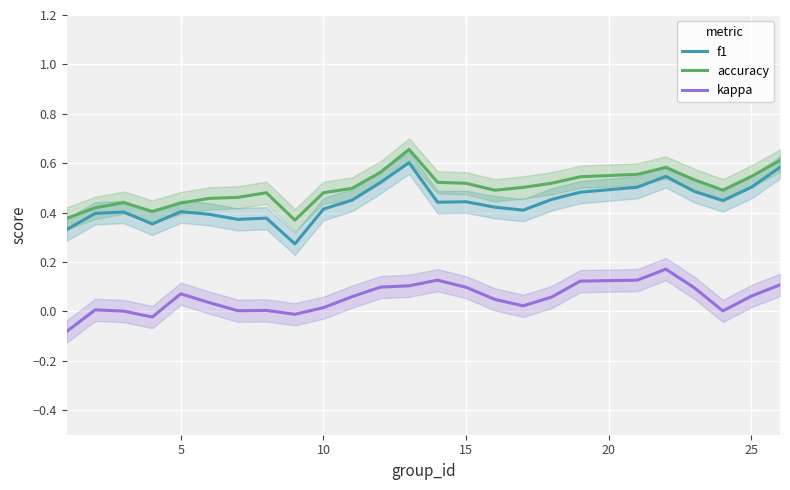

True or false: f1 and kappa cross at least once.

False